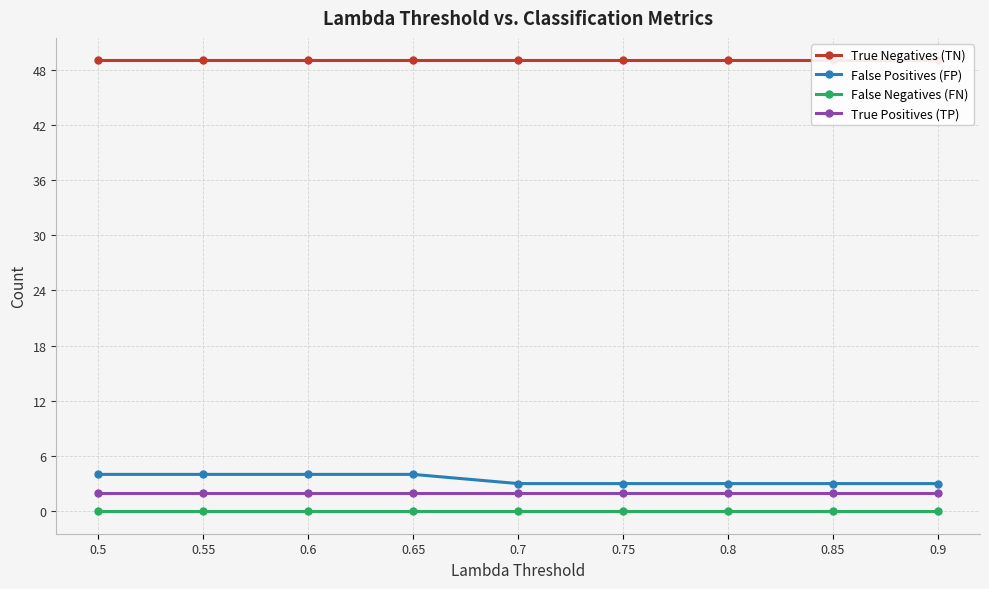

Where is False Positives (FP) nearest to the value 3?

0.7